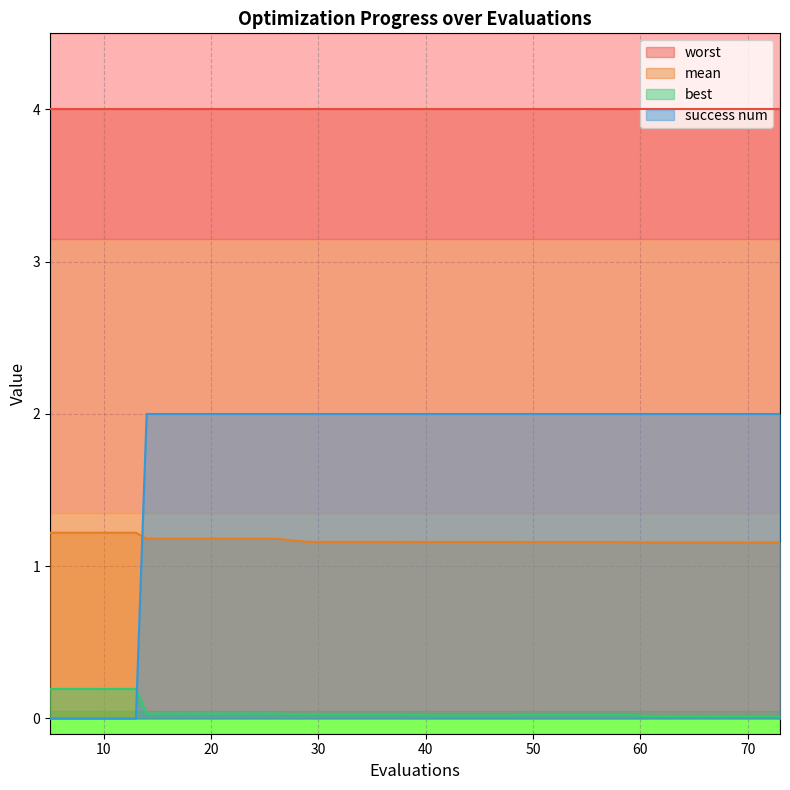

True or false: success num has a value of 2.0 at 18.

True